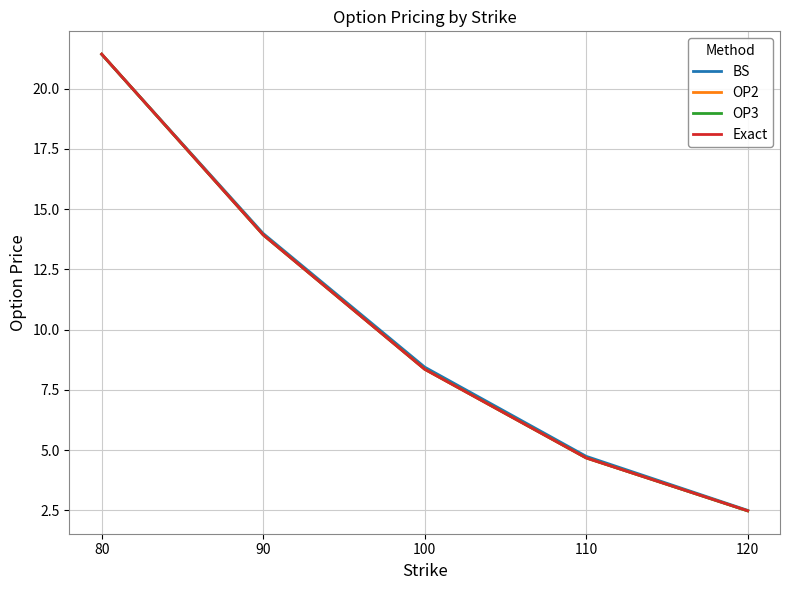

True or false: Exact has a value of 20.5 at 90.

False